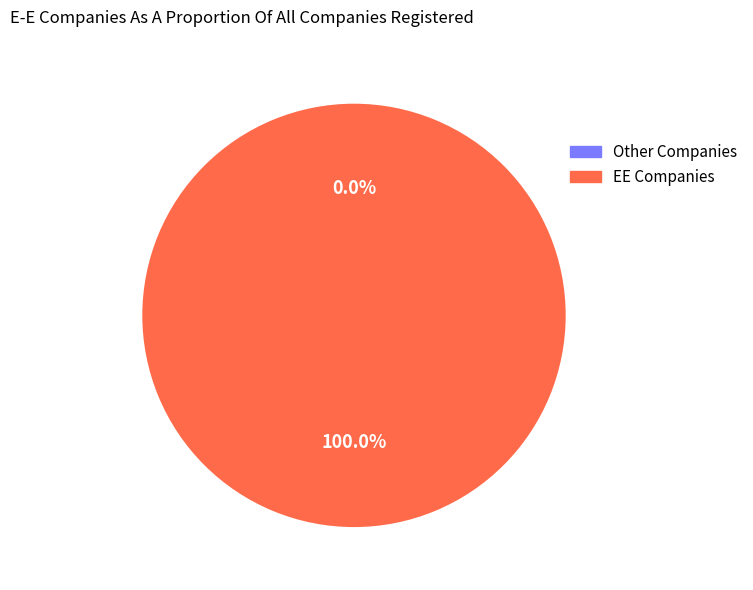

To the nearest percent, what is the difference between the largest and smallest slice percentages?

100%